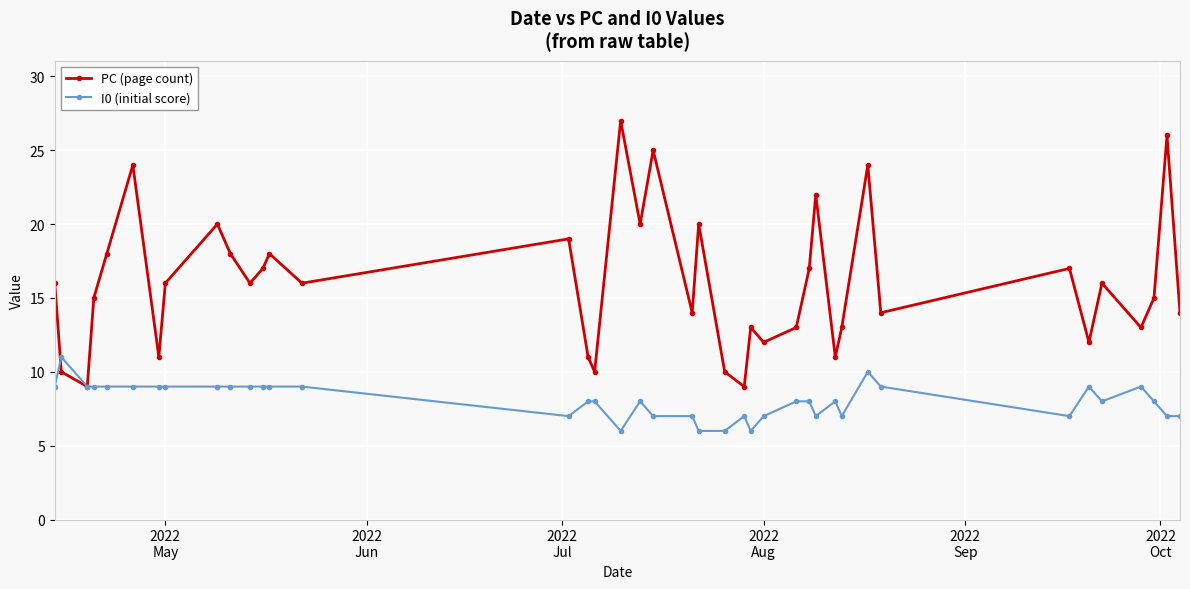

True or false: PC (page count) and I0 (initial score) cross at least once.

True